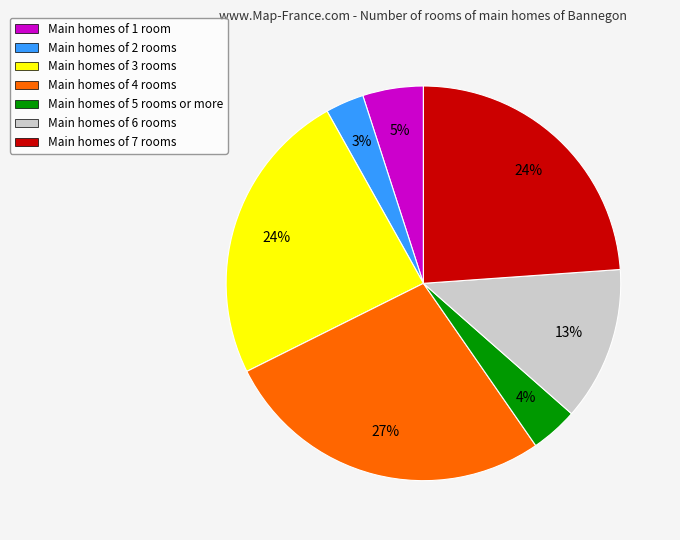

How many slices are in this pie chart?

7